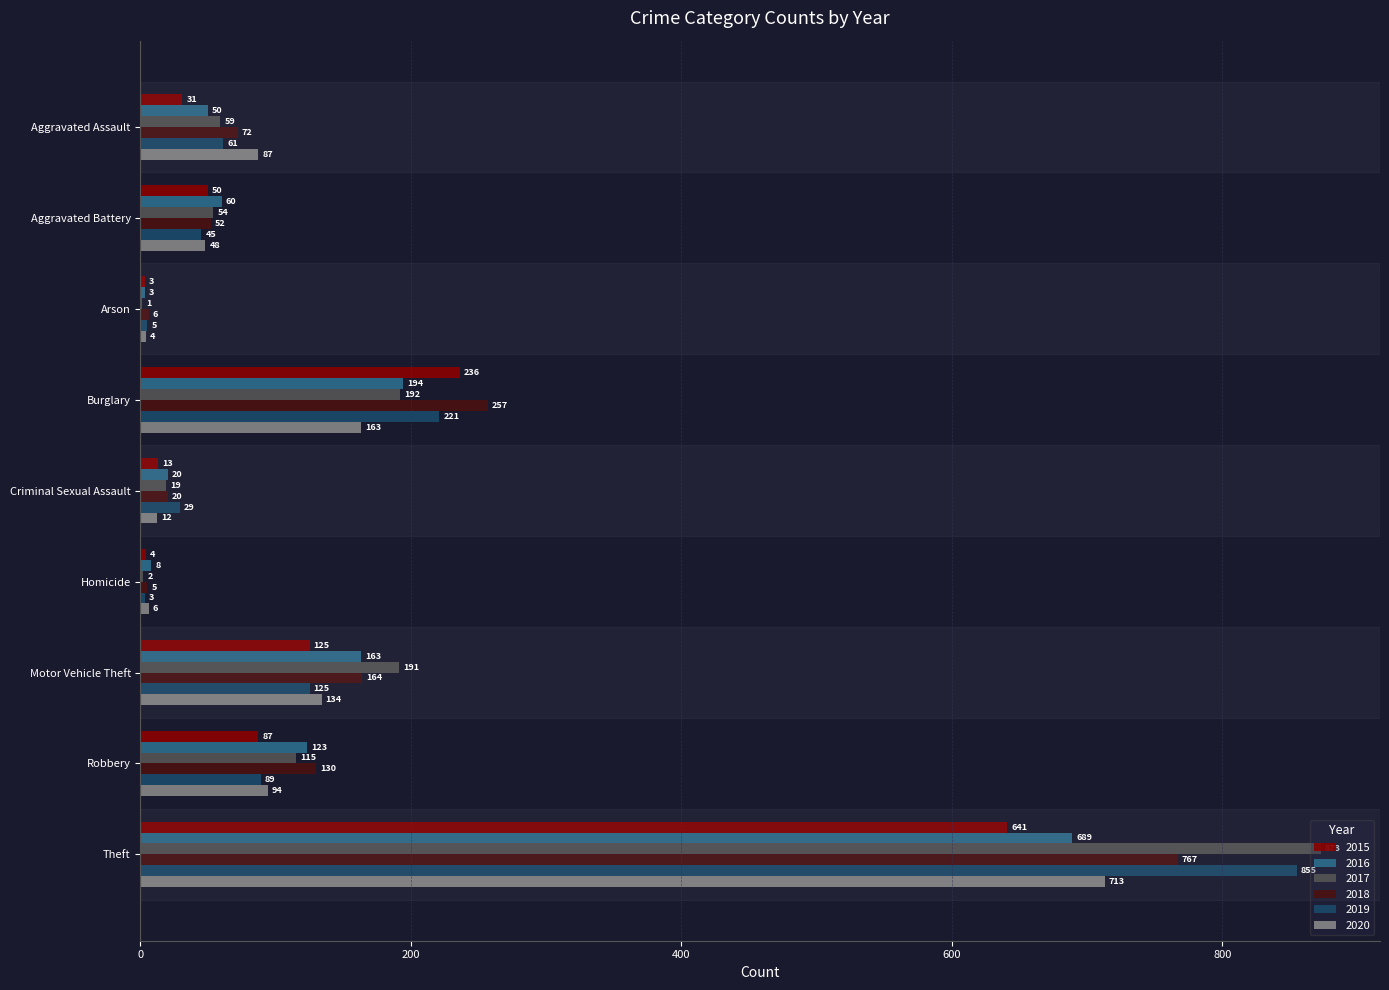

How many categories are shown in the chart?

9